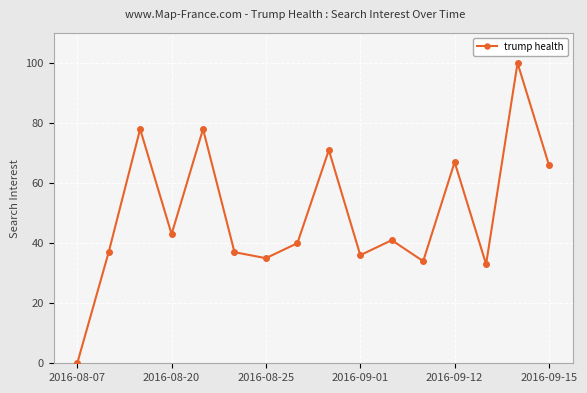

How many positive values are there?

15